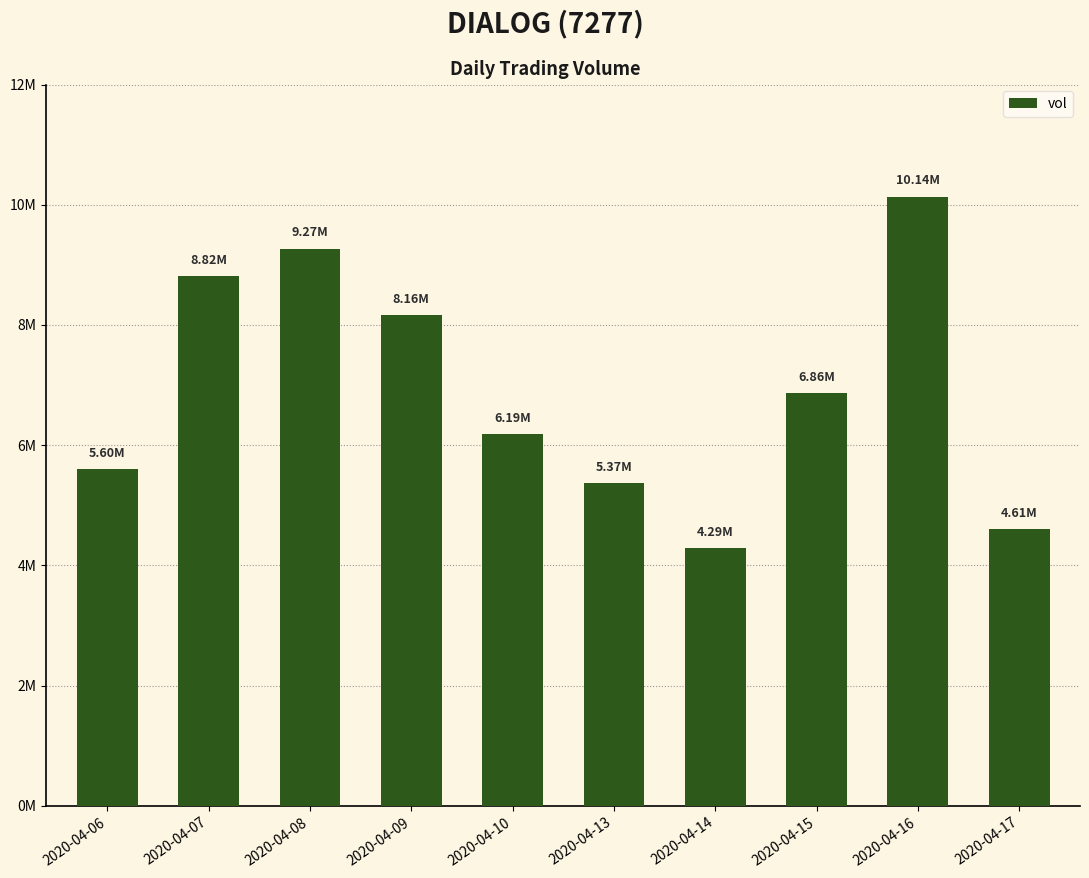

True or false: the data shows 13474493 at 2020-04-08.

False